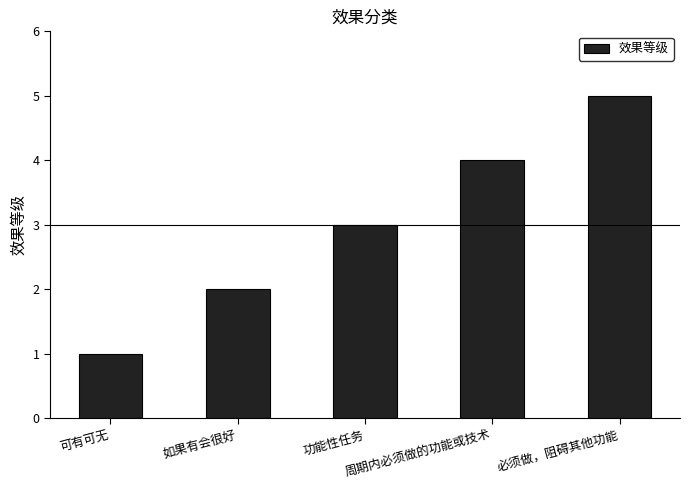

What is the label of the 5th bar from the right?

可有可无